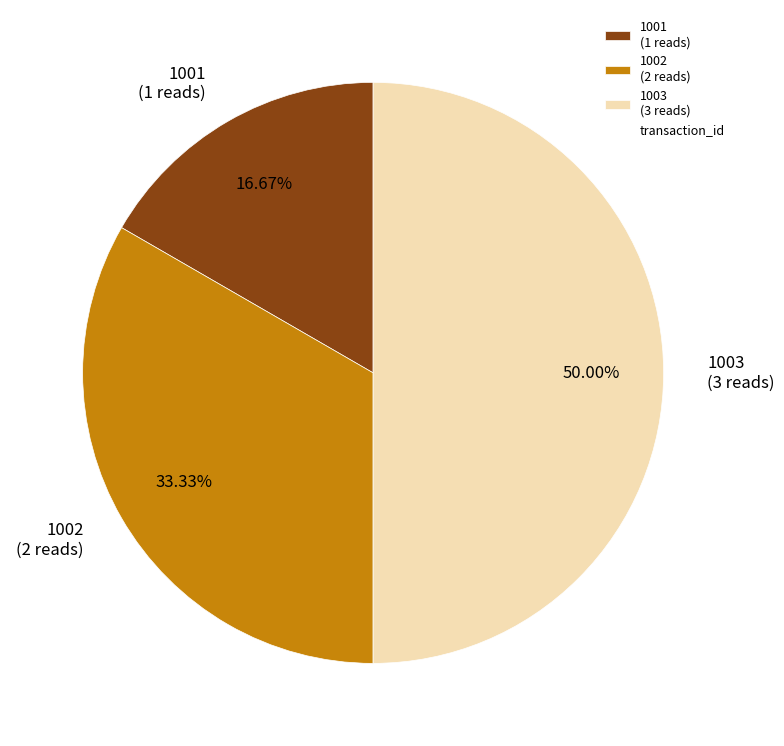

True or false: 1001 accounts for 17% of the total.

True